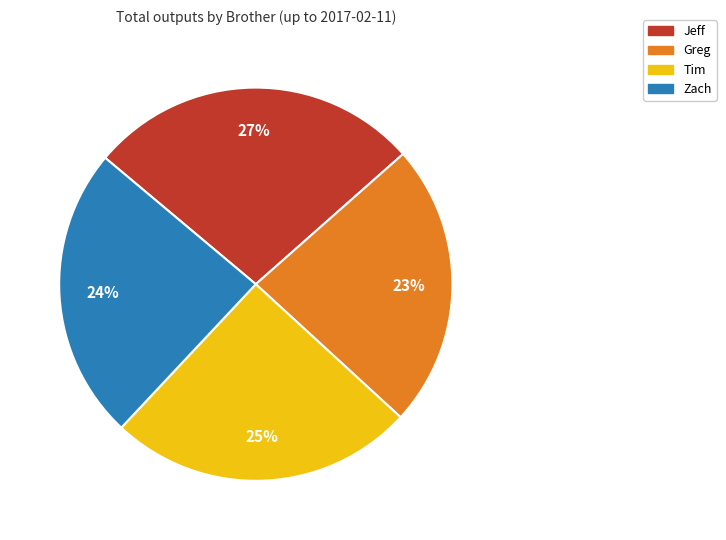

What is the smallest slice in the pie chart?

Greg